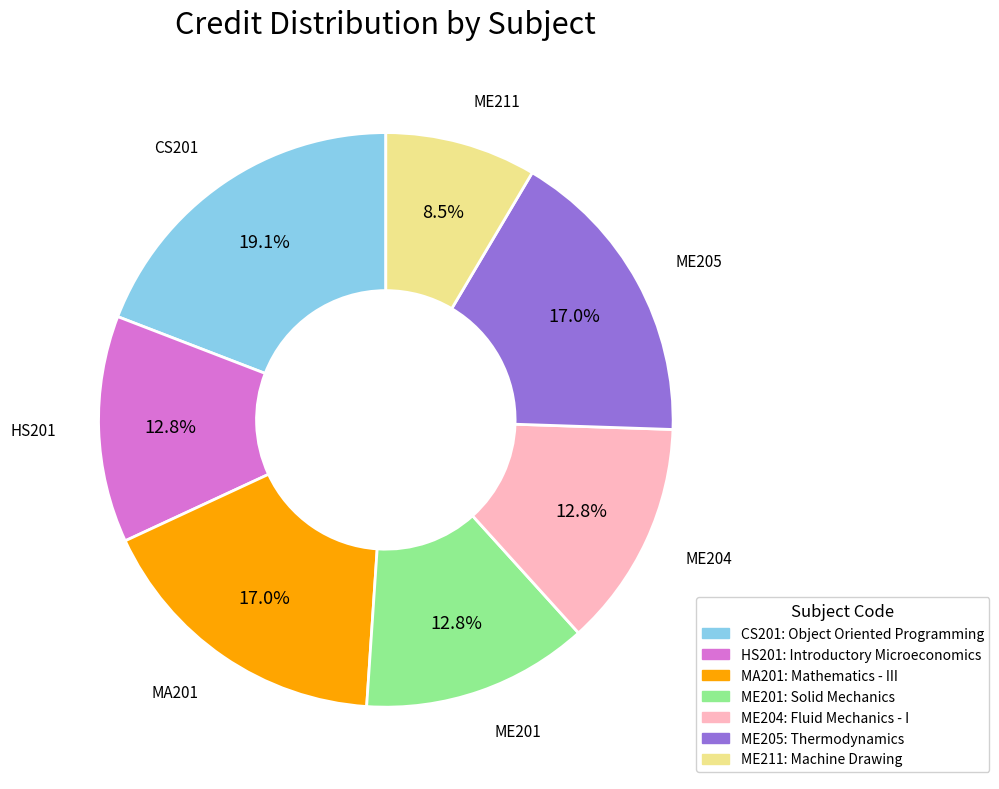

Is it true that ME205 is 17% of the pie?

True